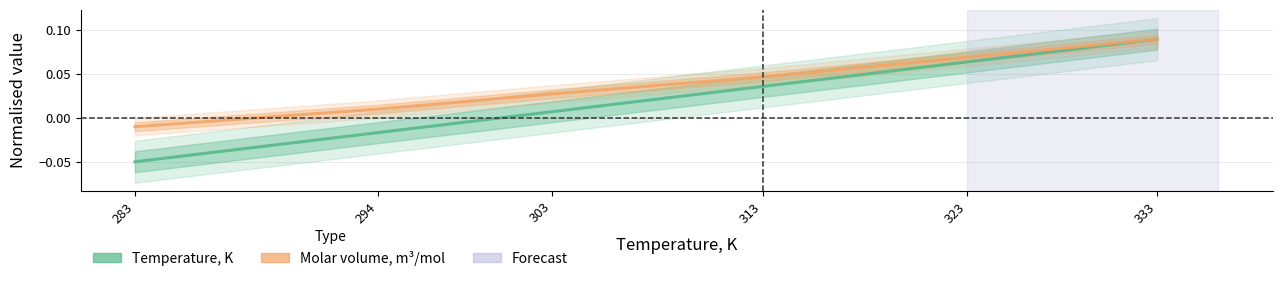

True or false: Molar volume, m³/mol and Temperature, K cross at least once.

False